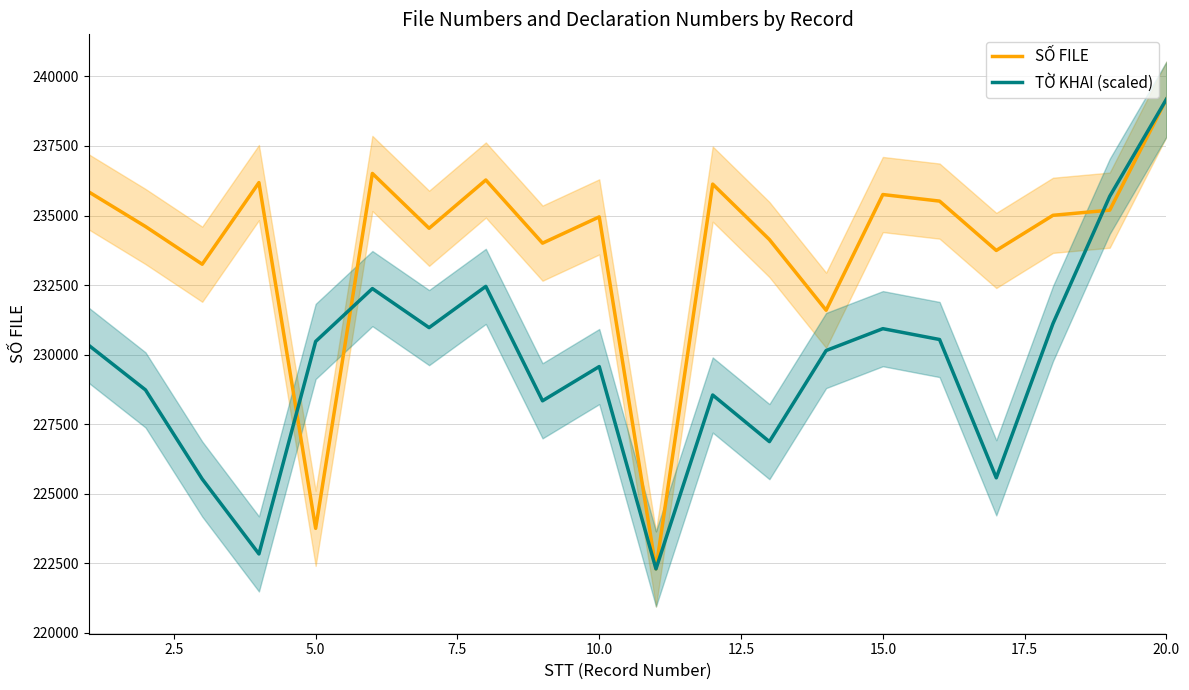

How many data points in SỐ FILE are above 235008?

9